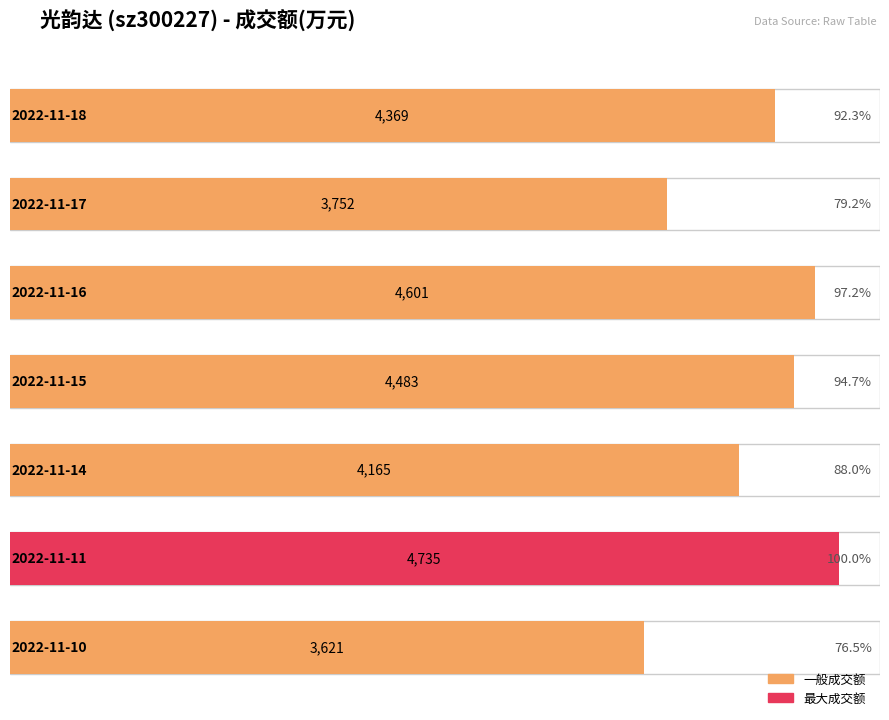

Where does the data first go above 4369?

2022-11-16